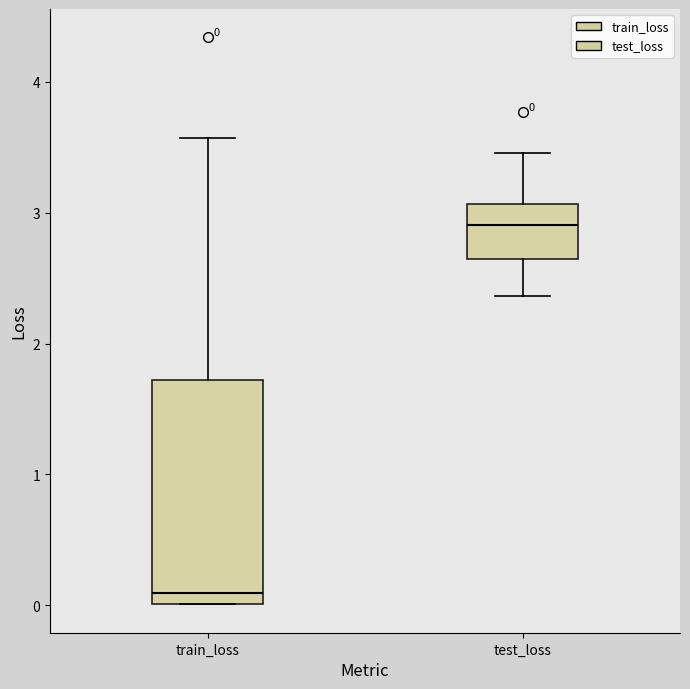

Which box has the lowest median line?

train_loss